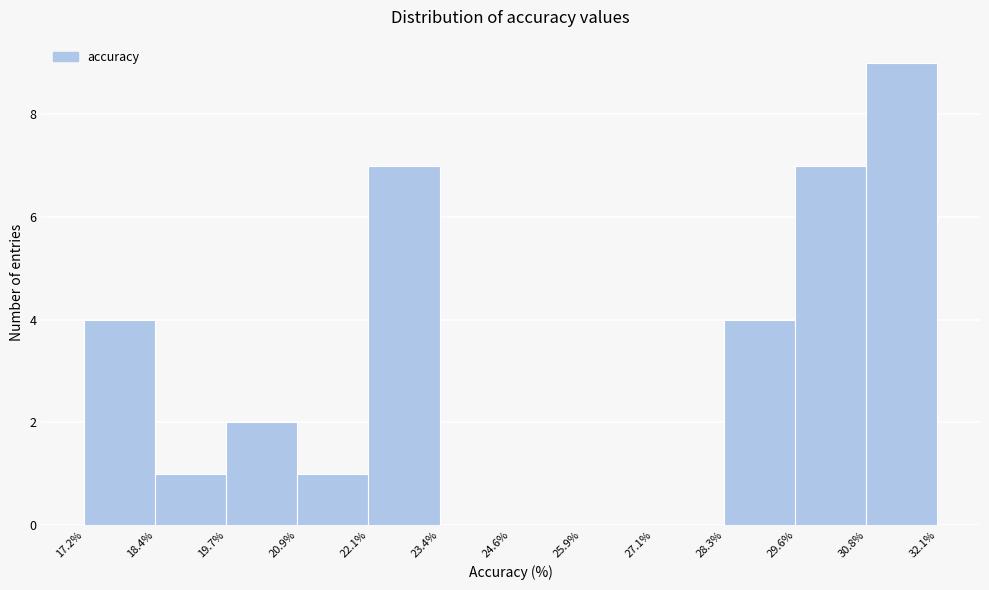

Over which range of the x-axis is the bar tallest?

30.8% to 32.1%